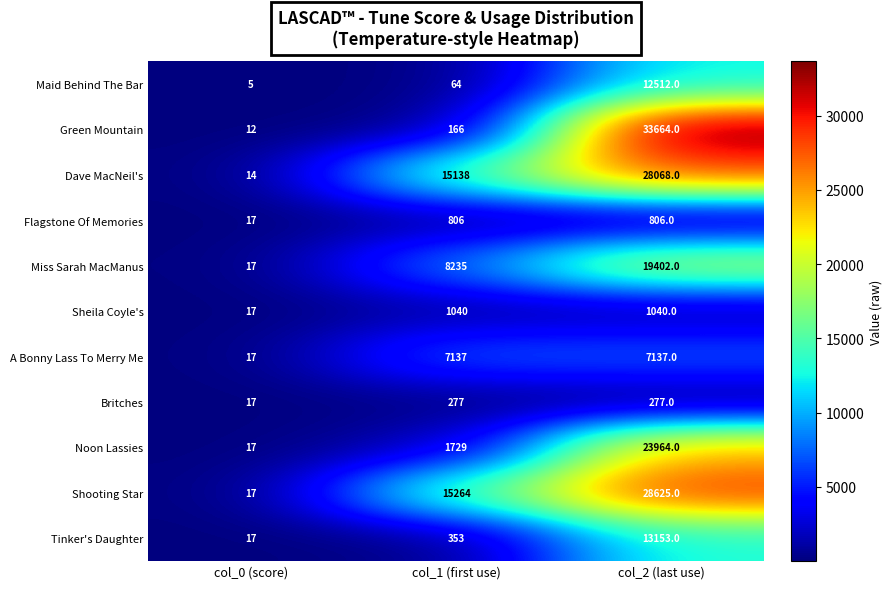

Which series has the widest spread of values?

Green Mountain